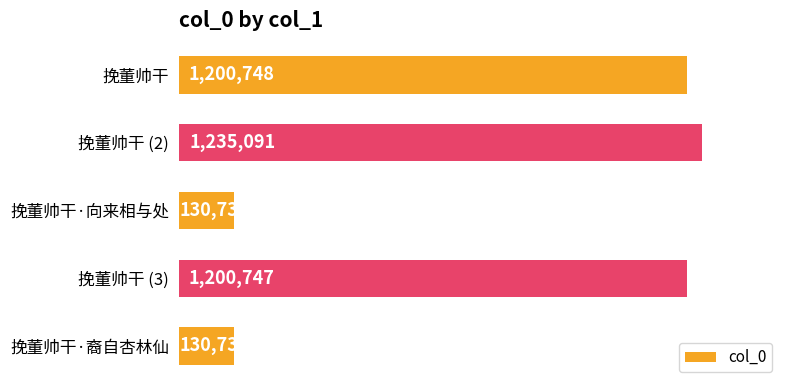

What is the smallest value displayed?

130731